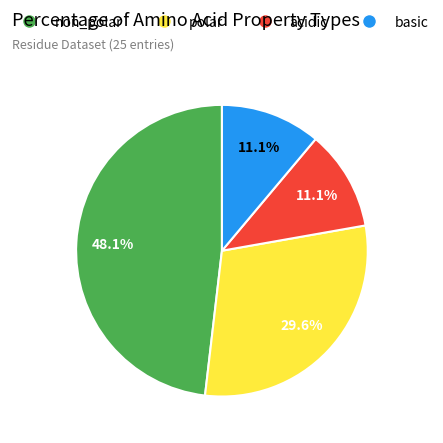

Is it true that non_polar is 58% of the pie?

False